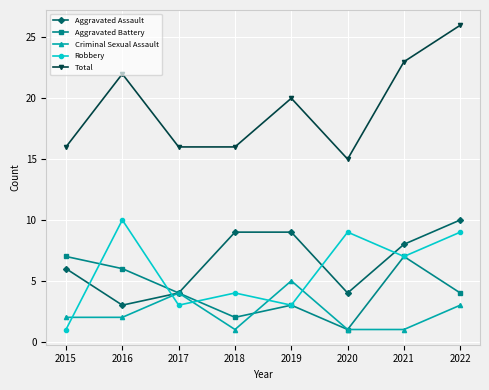

Where is the first local minimum for Aggravated Battery?

2018